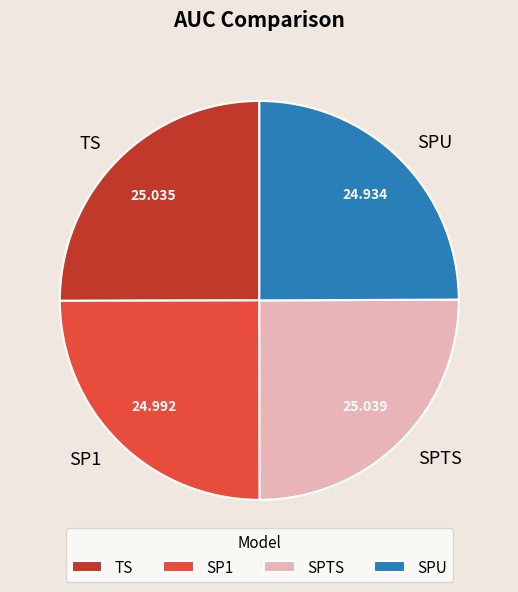

Is there any slice that represents more than half of the pie?

No